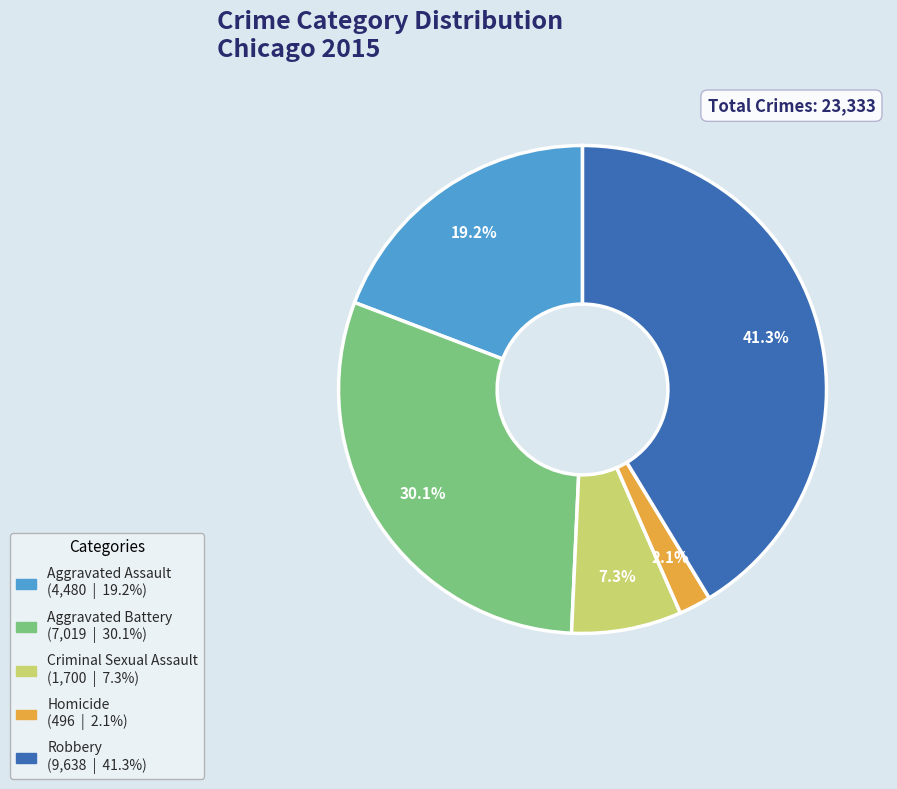

The Homicide slice represents 2% of the pie. True or false?

True